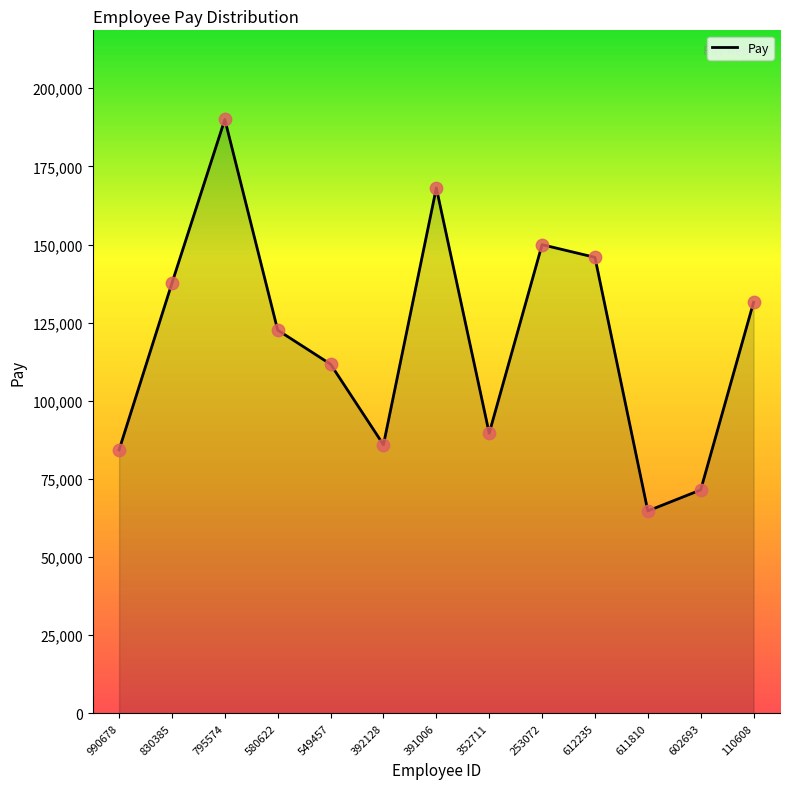

What is the ratio of the value at 990678 to the value at 795574?

0.4